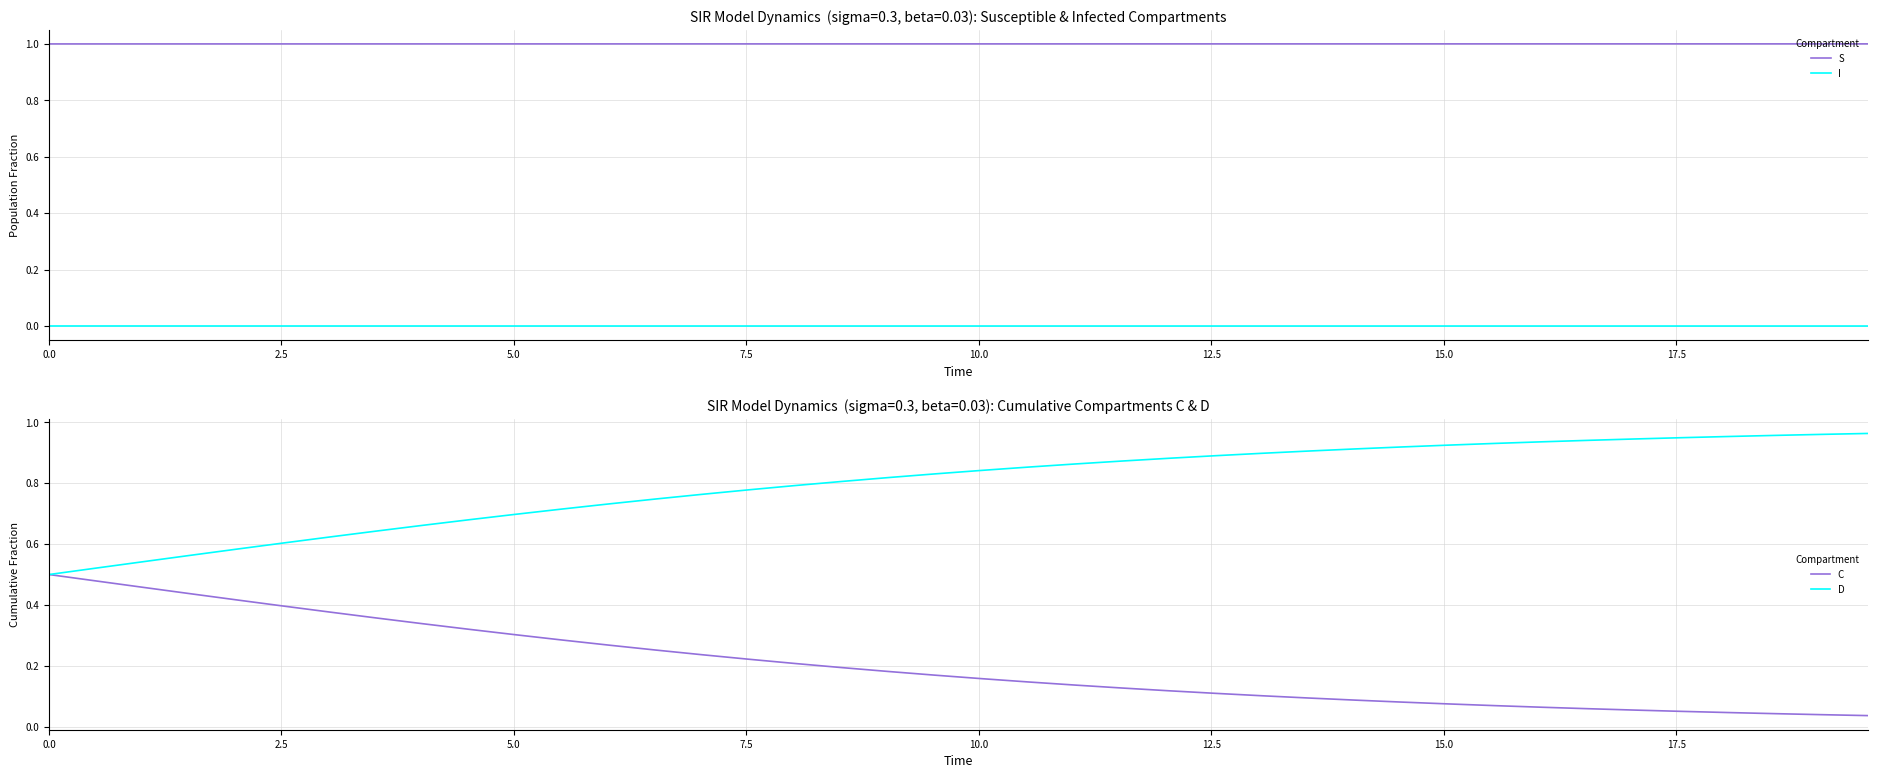

What is the sum of all C values?

8.1